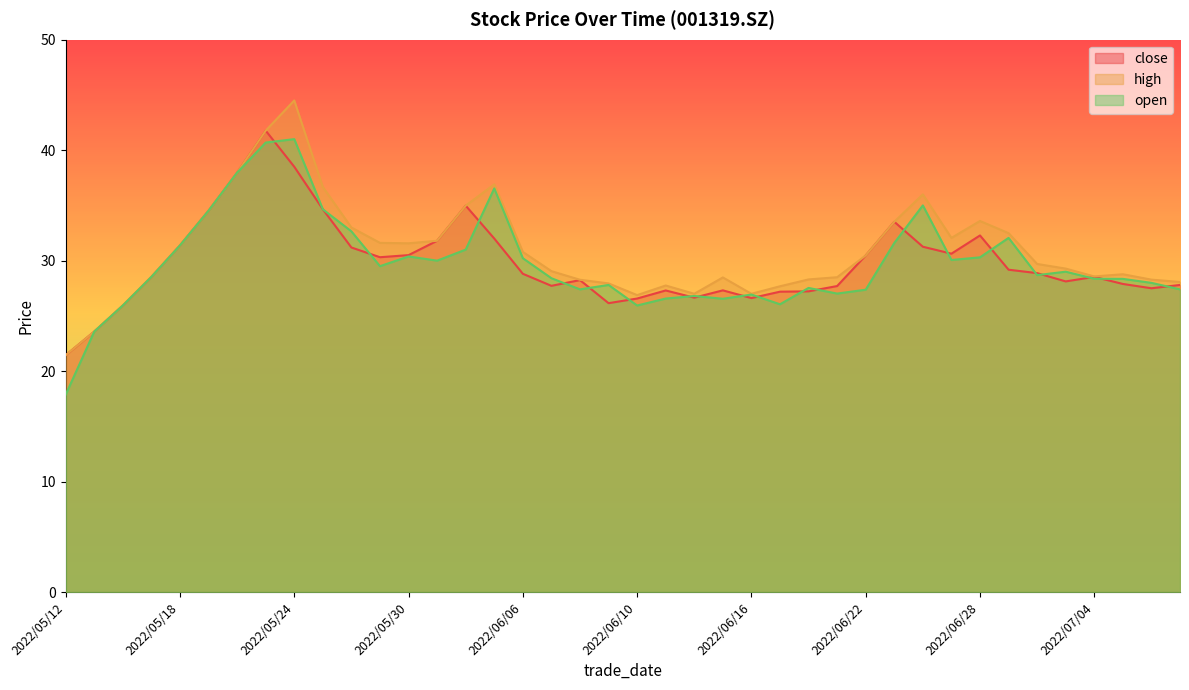

What are all the series names shown in the legend?

close, high, open